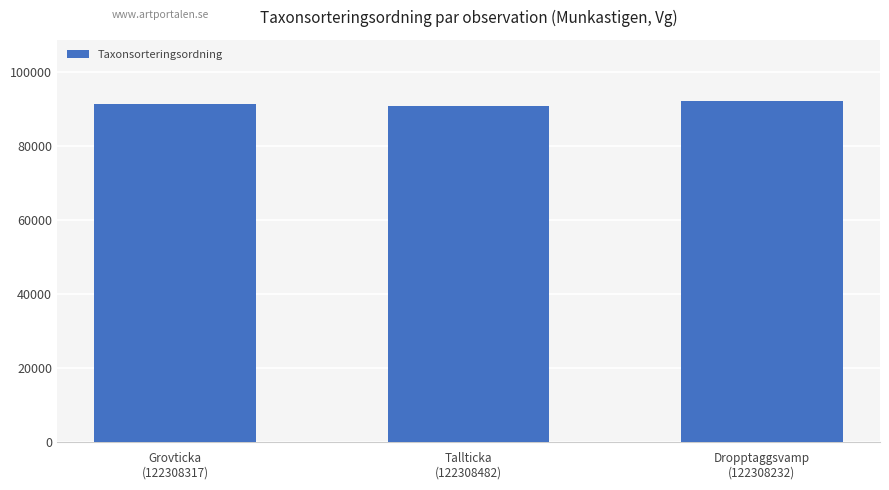

What position from the left is Dropptaggsvamp
(122308232)?

3